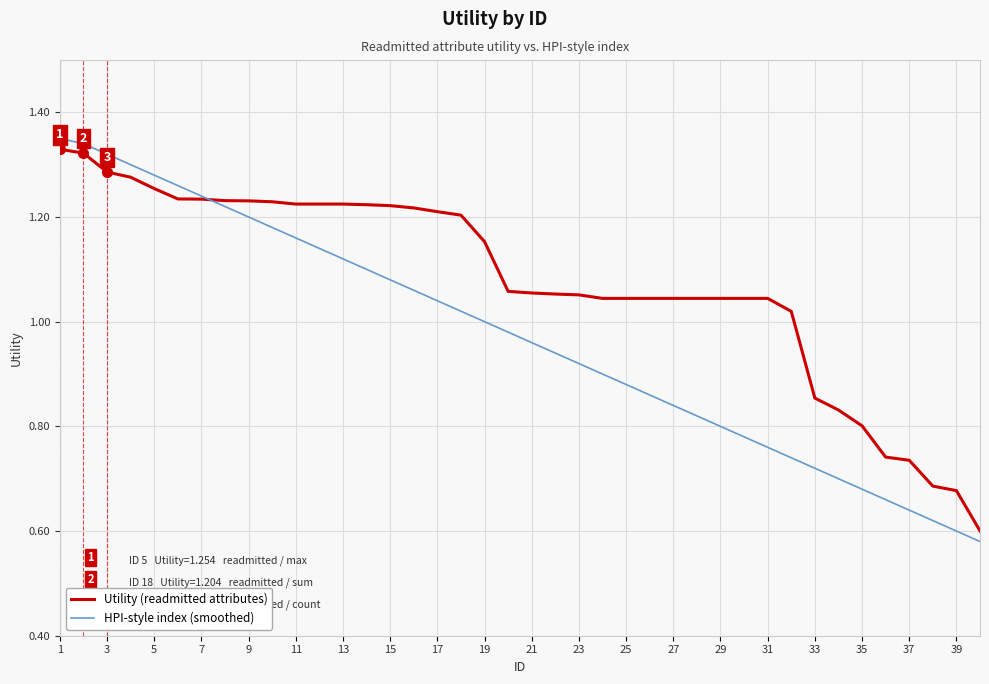

Rank the series by their average value, from highest to lowest.

Utility (readmitted attributes), HPI-style index (smoothed)